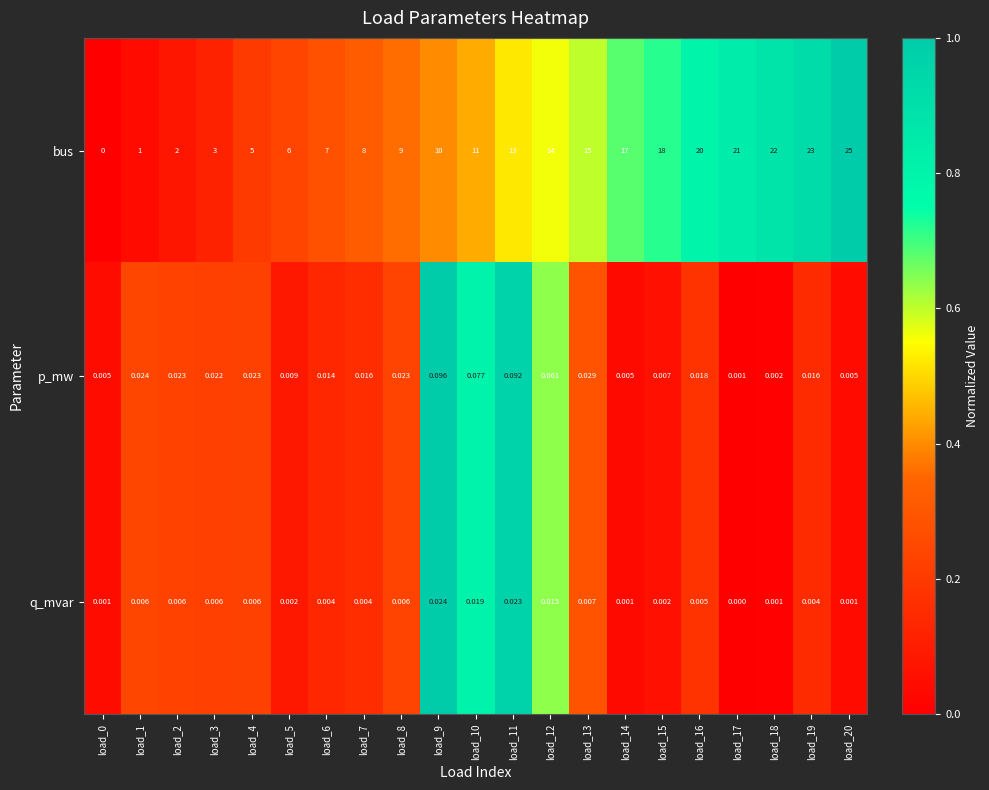

Which series has the largest range (max minus min)?

bus